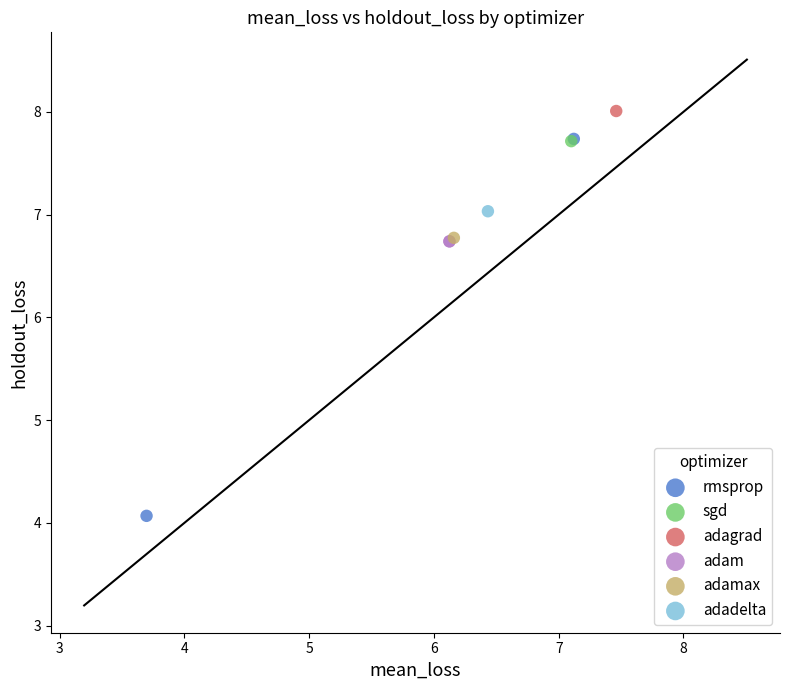

What are all the series names shown in the legend?

rmsprop, sgd, adagrad, adam, adamax, adadelta